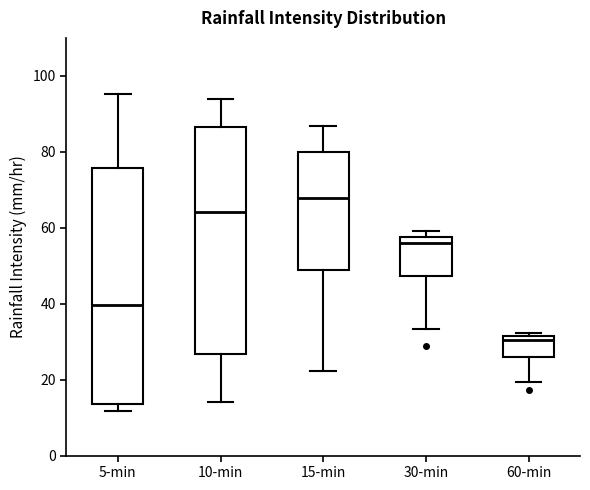

Which box is the tallest, from its lower edge to its upper edge?

5-min